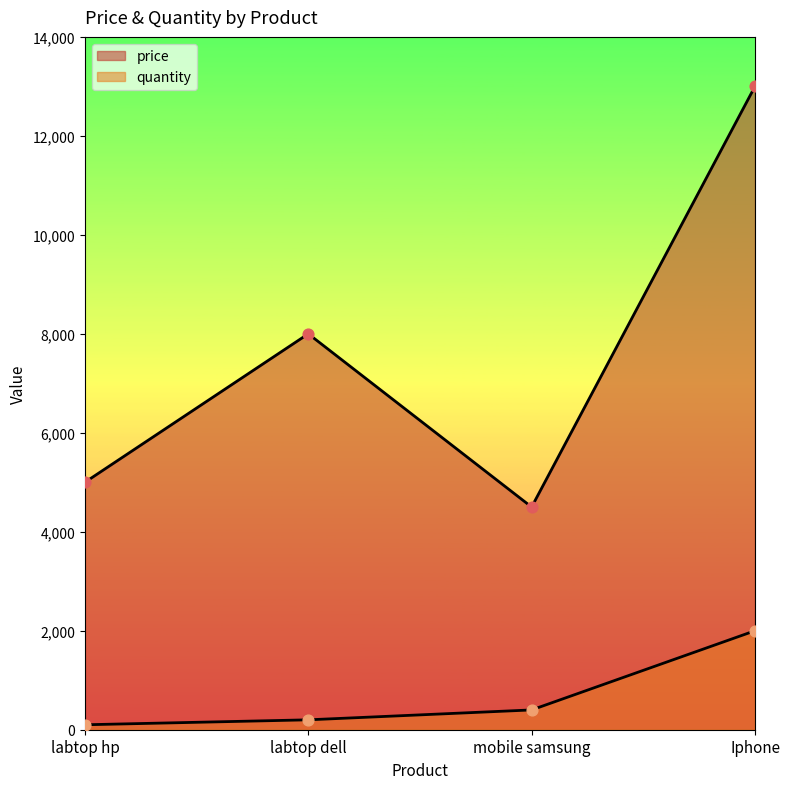

At which category is the sum across all series the highest?

Iphone